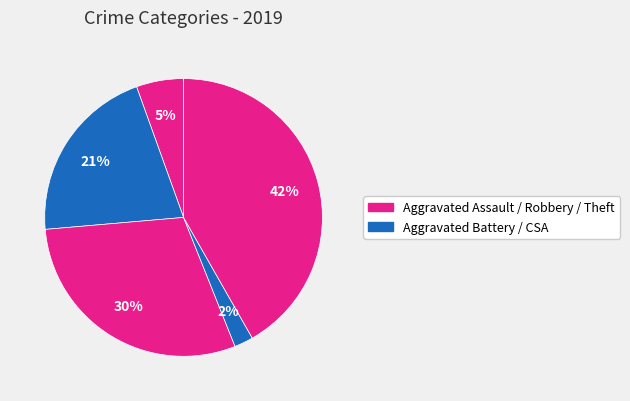

Count the number of slices in the pie.

5